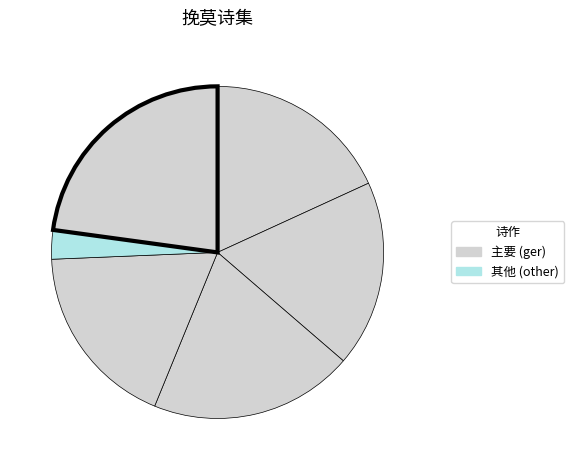

To the nearest percent, what is the average slice percentage?

17%